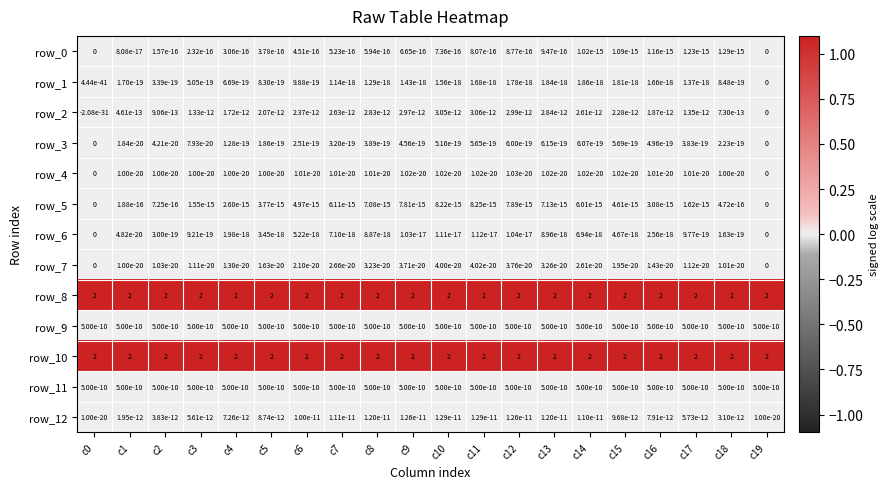

True or false: row_4 has a value of 0.0 at c18.

True